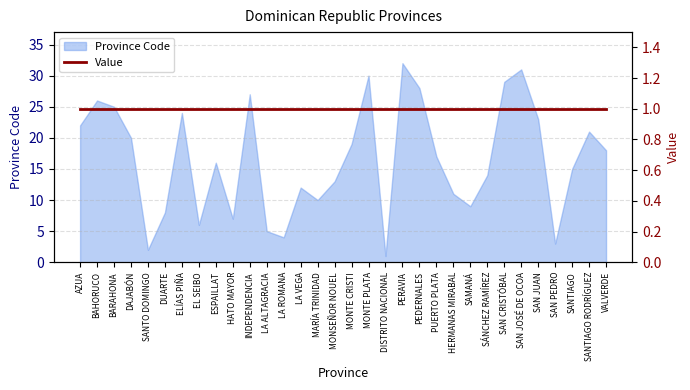

Where is the first local minimum?

SANTO DOMINGO